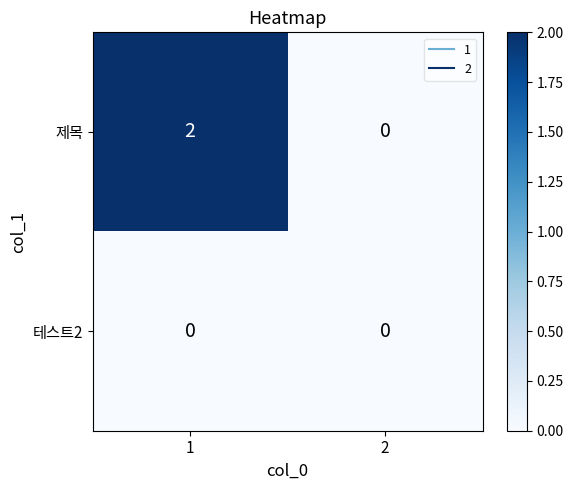

Which series changed the most between 1 and 2?

제목